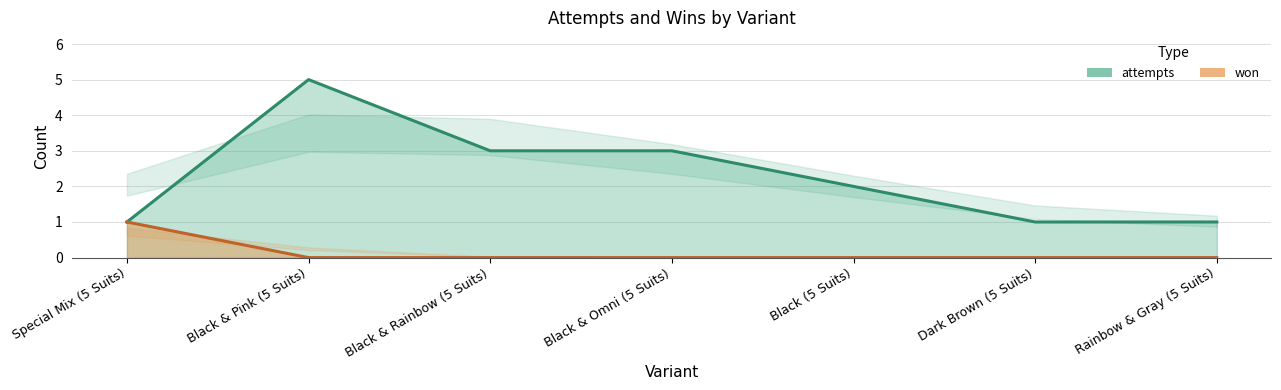

Between Special Mix (5 Suits) and Black & Pink (5 Suits), which series saw the biggest shift?

attempts